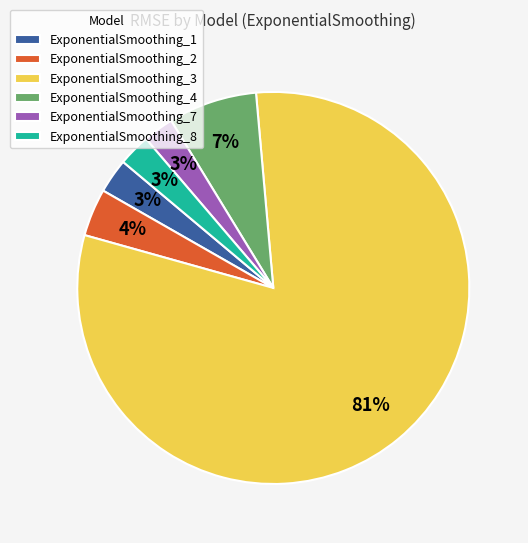

Between ExponentialSmoothing_3 and ExponentialSmoothing_1, which is larger?

ExponentialSmoothing_3